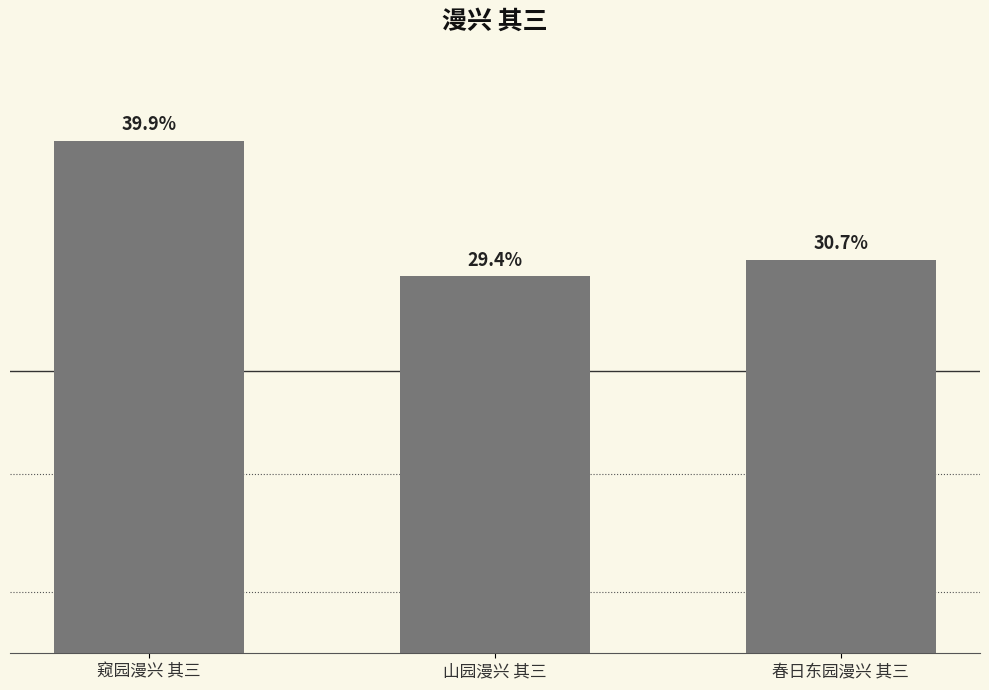

The chart shows a value of 205232 at 山园漫兴 其三. True or false?

False